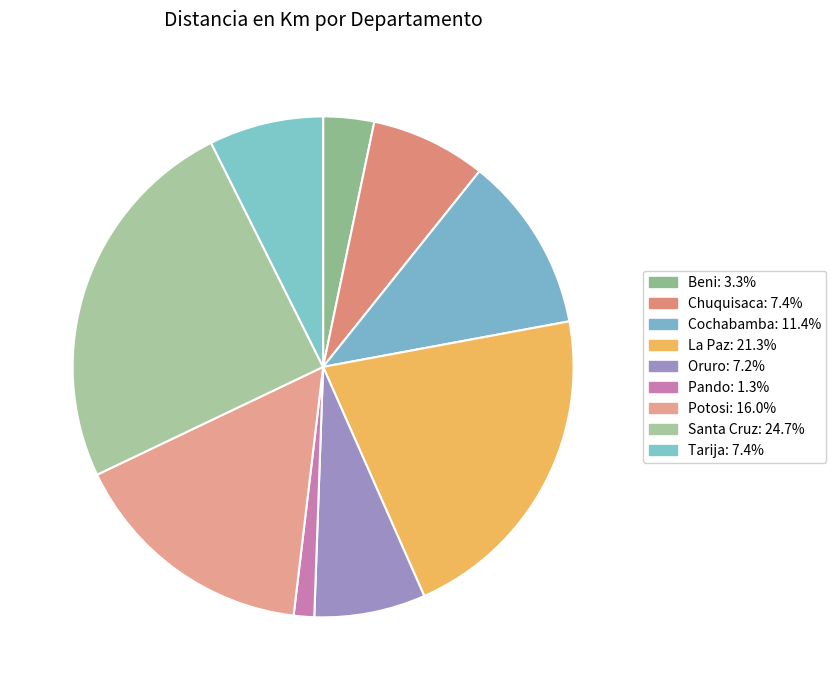

Count the number of slices in the pie.

9